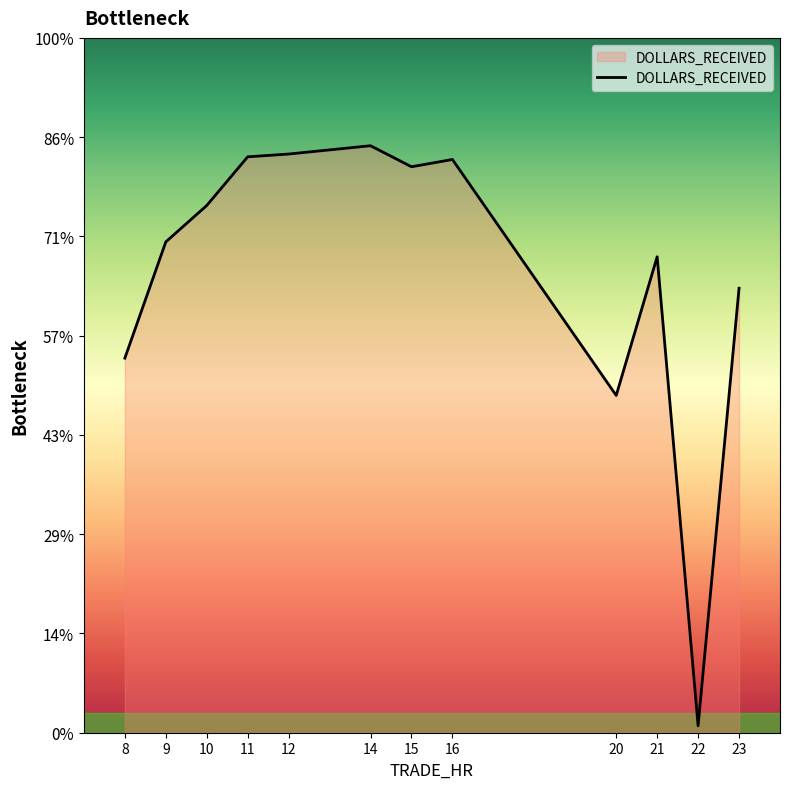

What is the value of the 10th point from the left?

4795.1